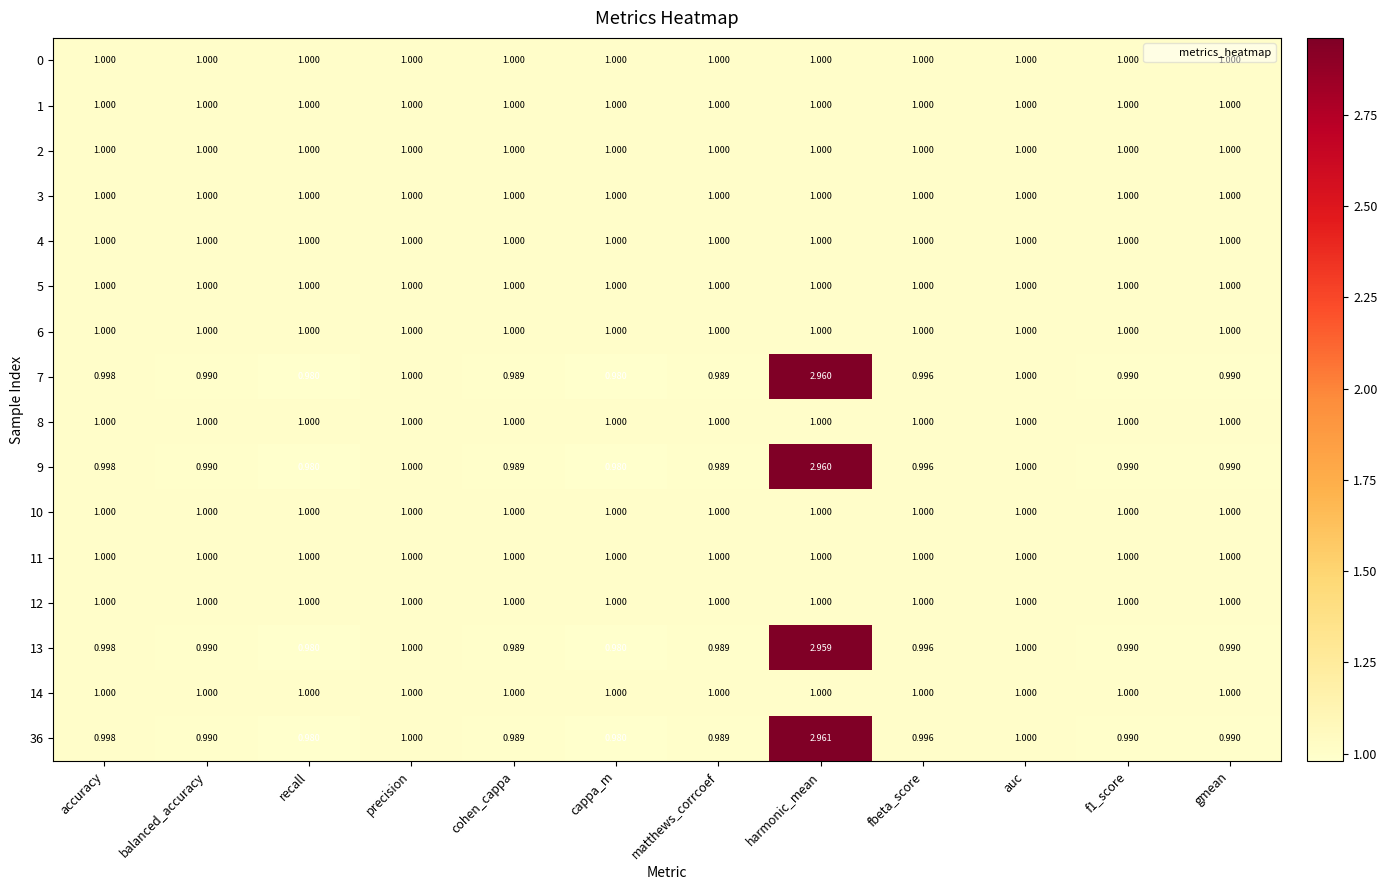

At which category is the sum across all series the highest?

harmonic_mean